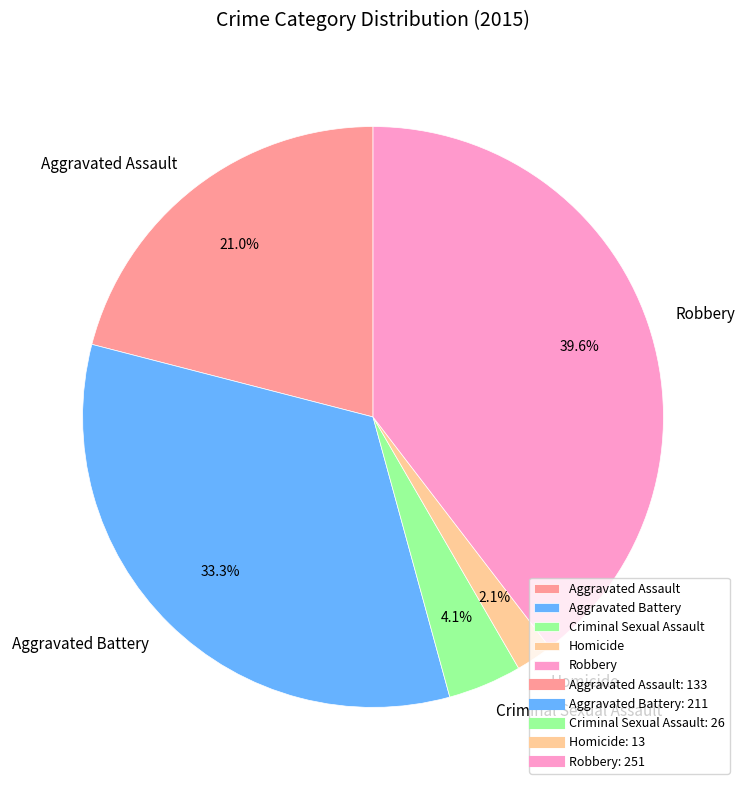

How many segments does this pie chart have?

5